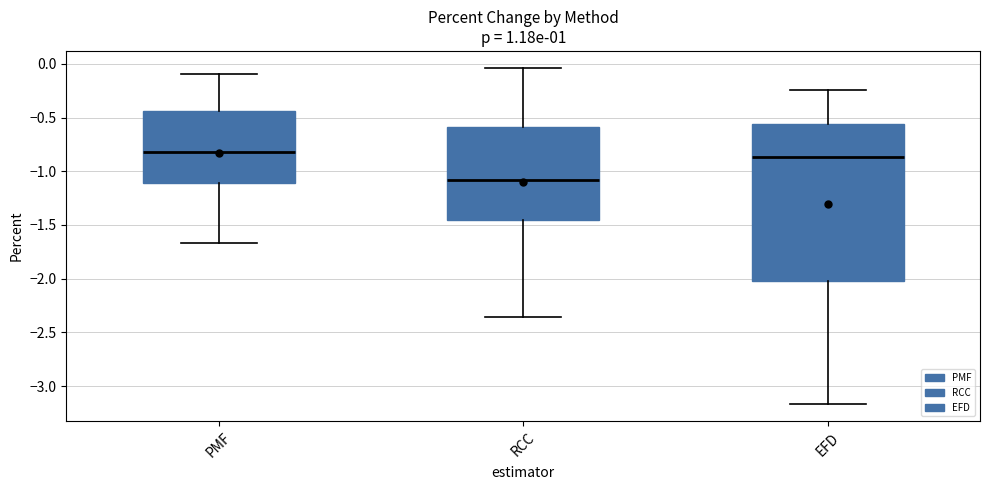

Reading left to right, transcribe this box plot: for each box, give where its median line is, the range the box spans, and where its two whiskers end, as read against the y-axis. The values are not printed on the chart, so give them approximately, as read against the axis.

PMF: median -0.80, box -1.10 to -0.45, whiskers -1.65 to -0.10
RCC: median -1.10, box -1.45 to -0.60, whiskers -2.35 to -0.05
EFD: median -0.85, box -2.00 to -0.55, whiskers -3.15 to -0.25